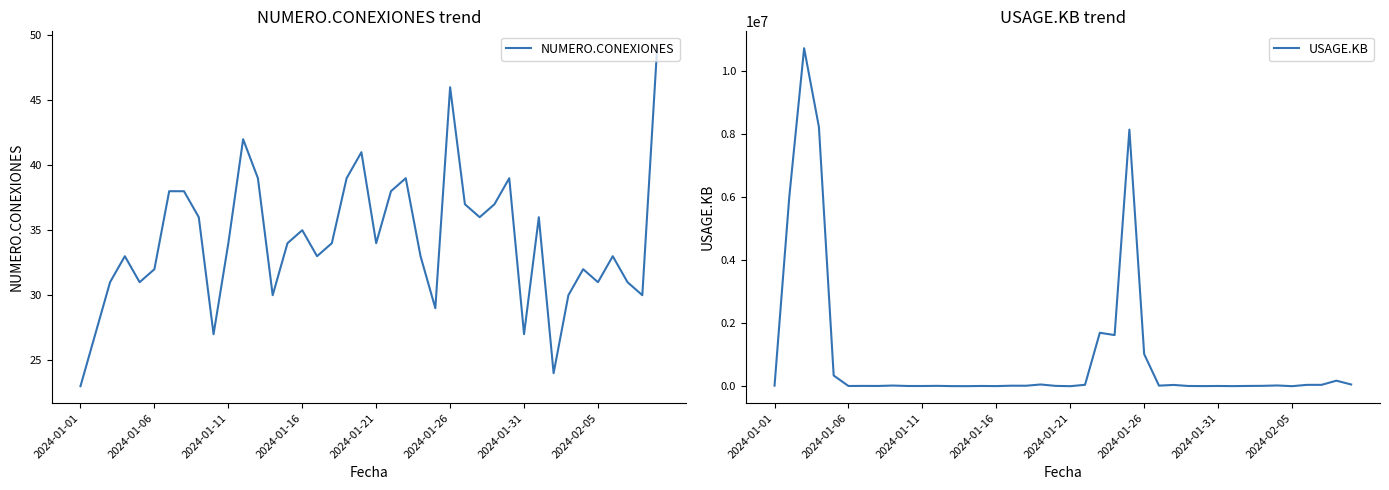

True or false: USAGE.KB has a value of 12059 at 32.

True